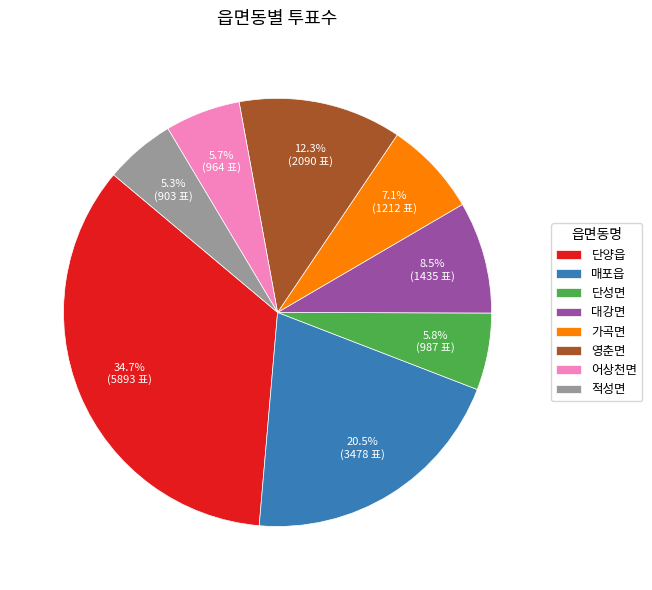

Is the sum of 대강면 and 매포읍 greater than half?

No